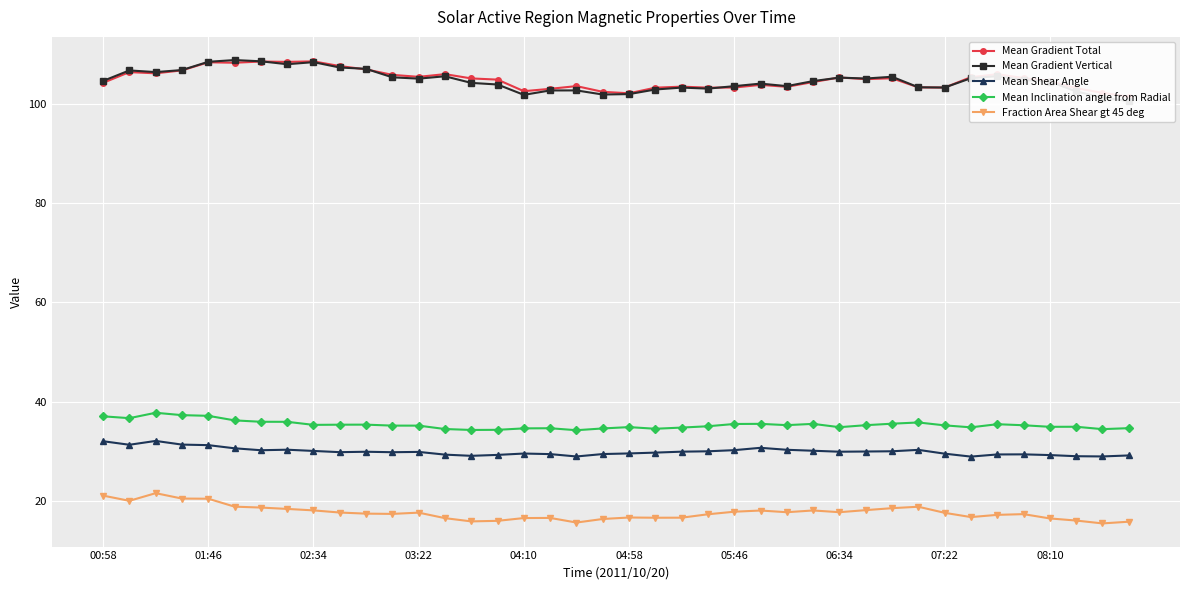

What is the value of the Mean Gradient Total point at the 19th from the left?

103.6